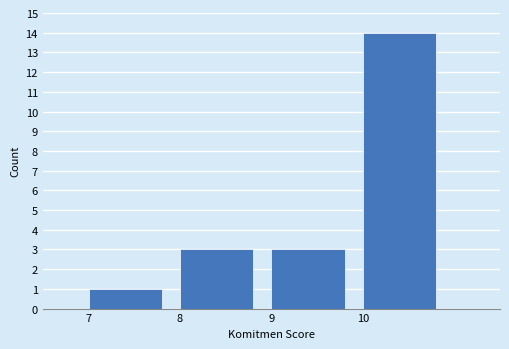

Reading left to right, transcribe this chart: for each bar, give the range it covers on the x-axis and its height. The values are not printed on the chart, so give them approximately, as read against the axis.

7 to 8: 1
8 to 9: 3
9 to 10: 3
10 to 11: 14